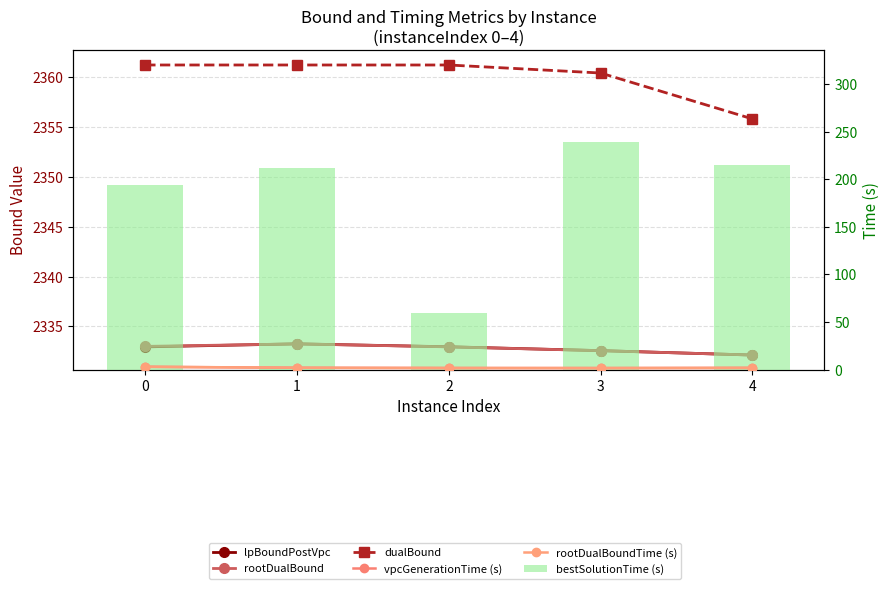

What is the difference between the highest and lowest values at 1?

2359.4